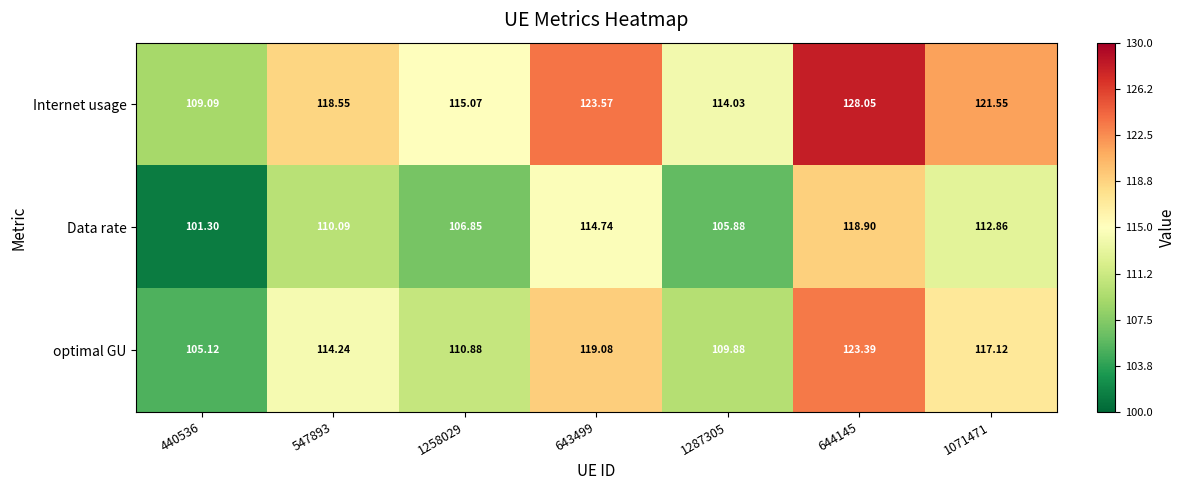

Which series changed the most between 440536 and 643499?

Internet usage